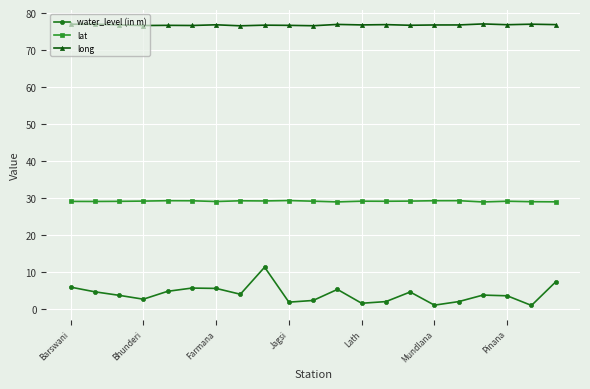

How many distinct data groups are displayed?

3